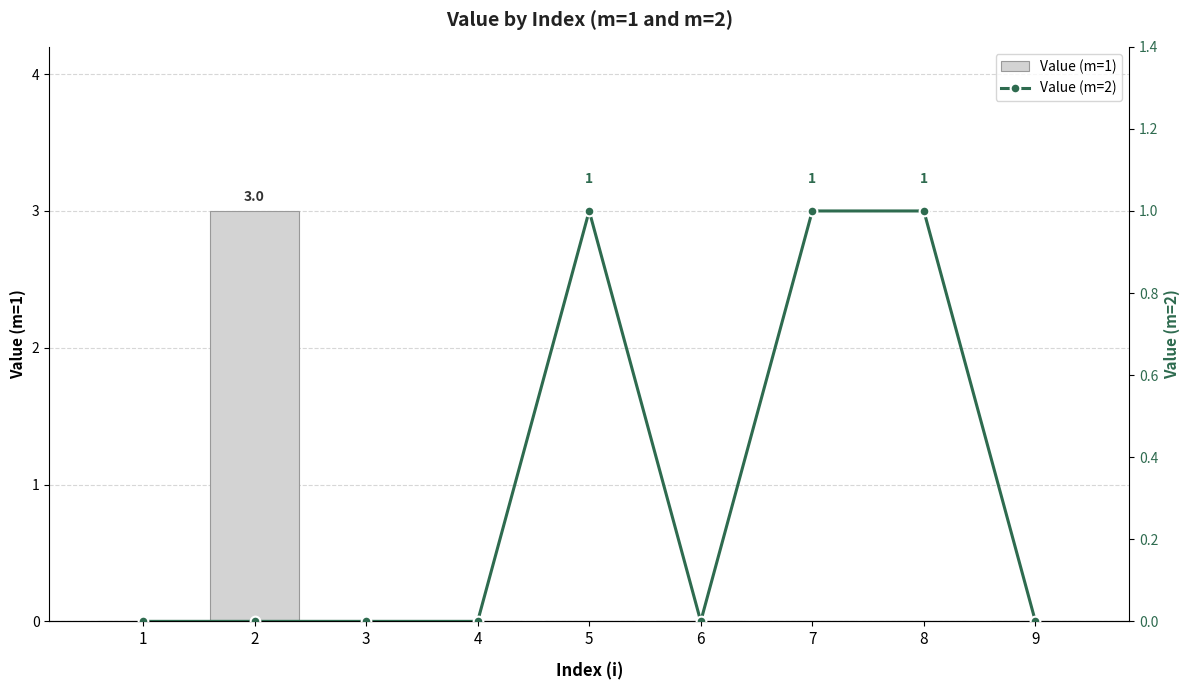

What is the difference between the maximum and minimum values in the Value (m=1) series?

3